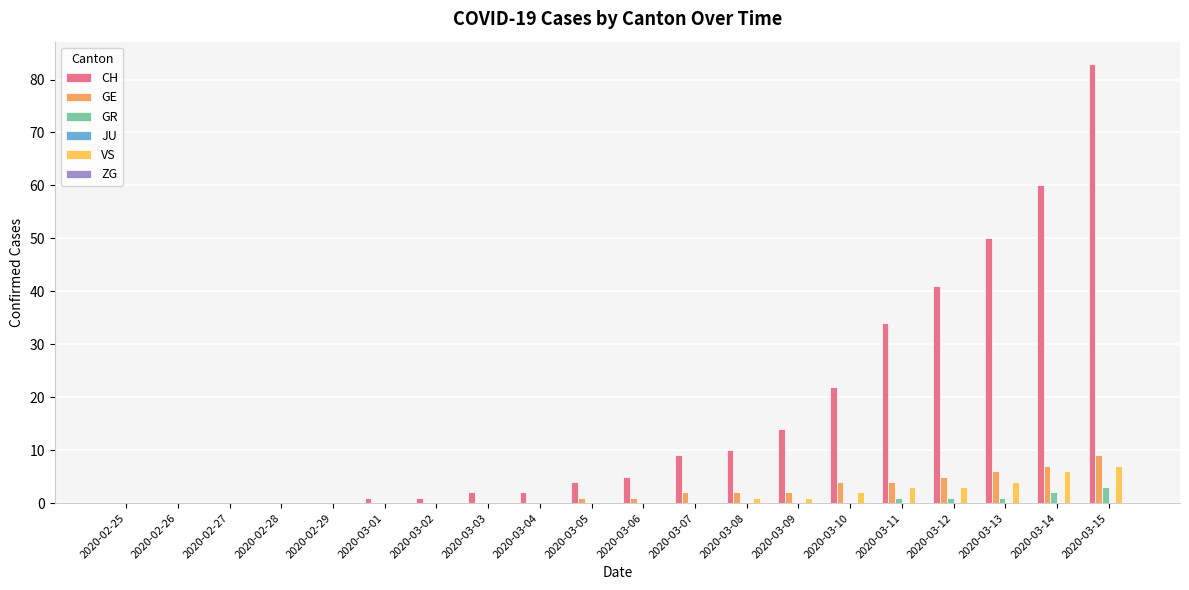

What is the difference between the GE values at 2020-03-05 and 2020-03-02?

1